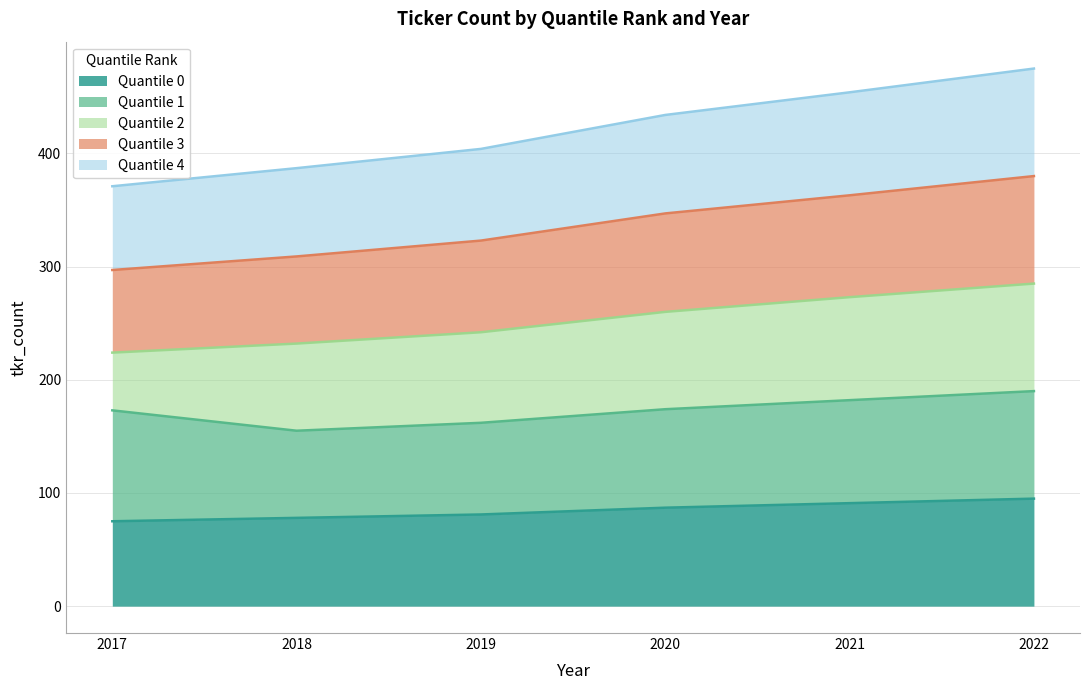

What is the total value across all series at 2019?

404